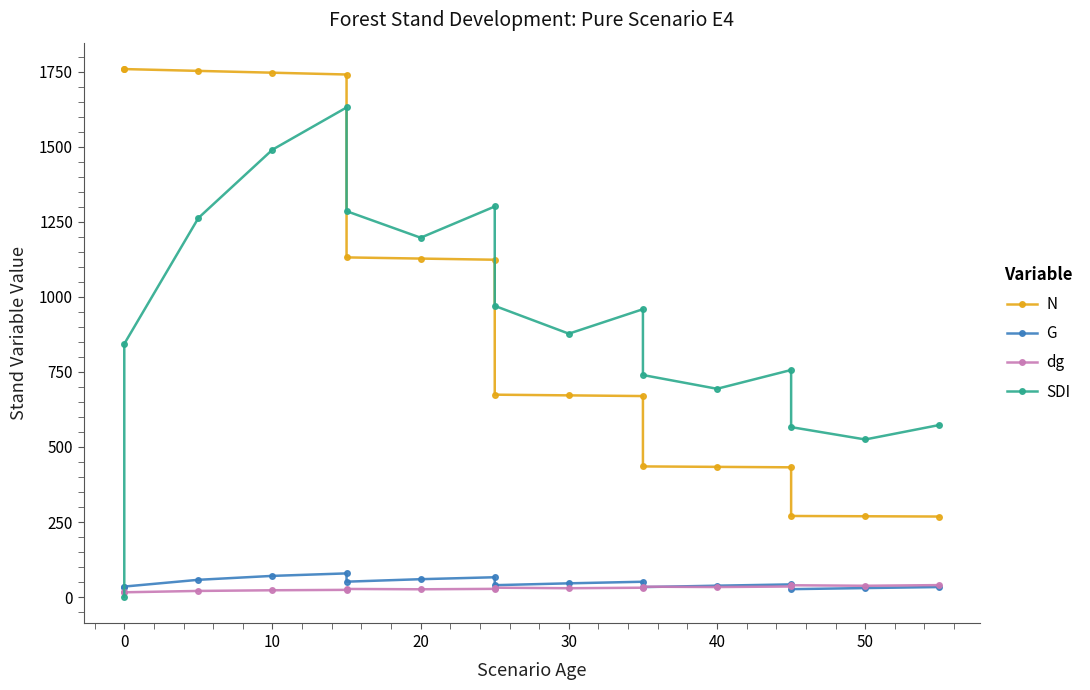

What is the difference between the dg values at 40 and 0?

17.4